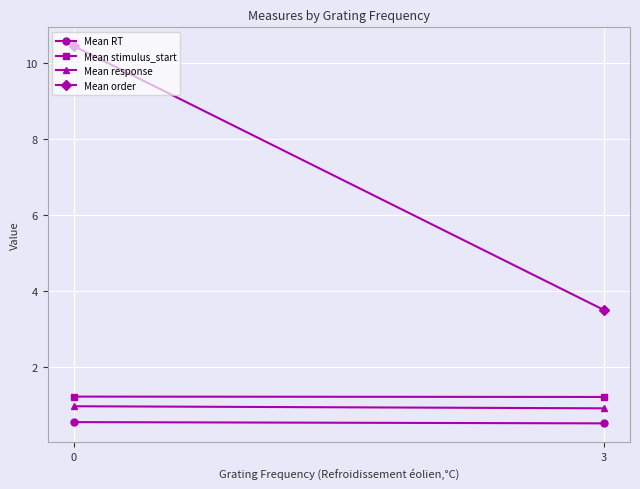

Count the Mean stimulus_start values in the range 1 to 2.

2